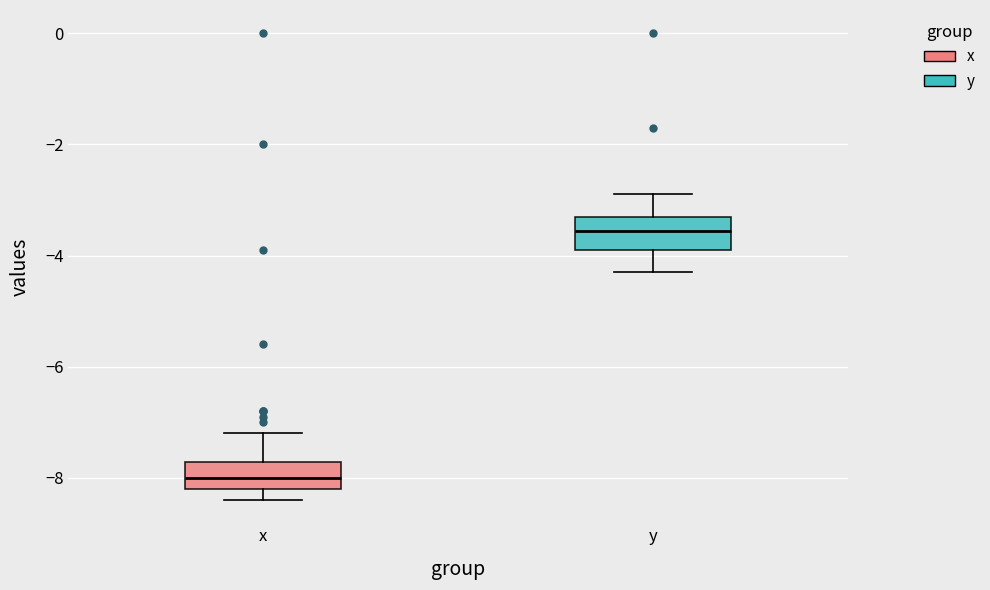

Reading left to right, read every box against the y-axis: the position of its median line, the range the box covers, and the ends of its whiskers. The values are not printed on the chart, so give them approximately, as read against the axis.

x: median -8.0, box -8.2 to -7.8, whiskers -8.4 to -7.2
y: median -3.6, box -3.8 to -3.2, whiskers -4.2 to -2.8